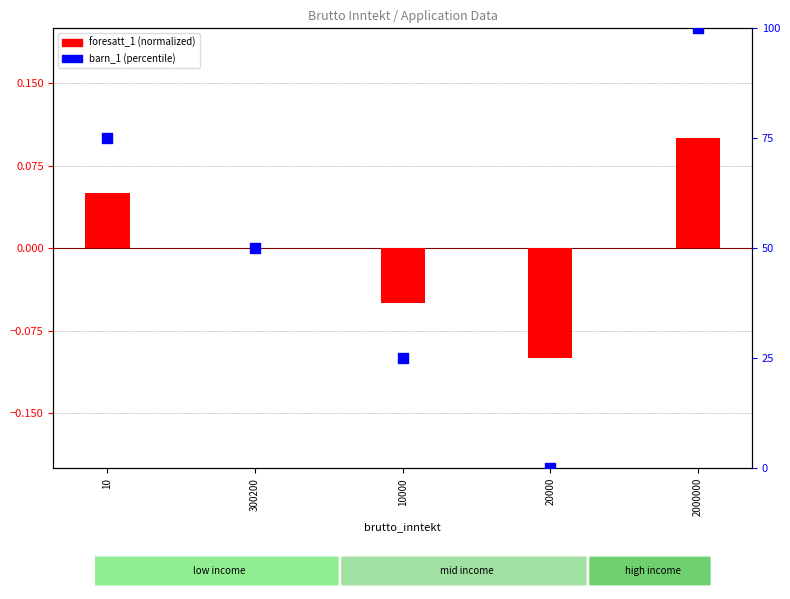

At how many categories does at least one series exceed 60?

2